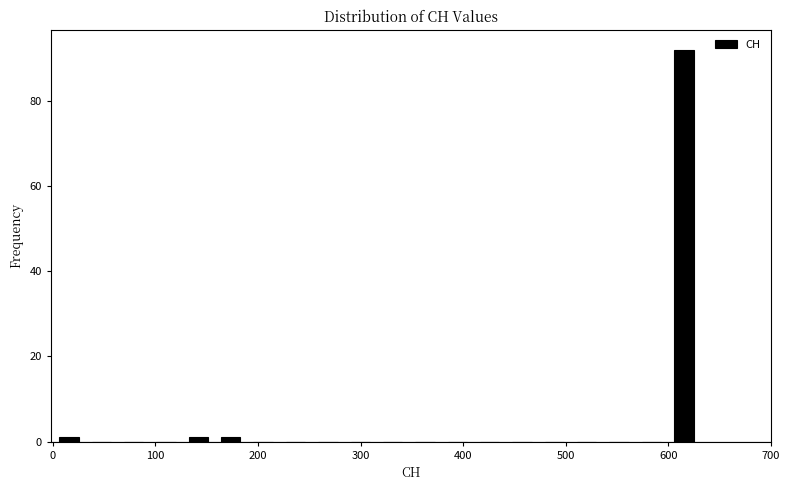

Read against the x-axis, roughly where is the centre of the tallest bar?

620